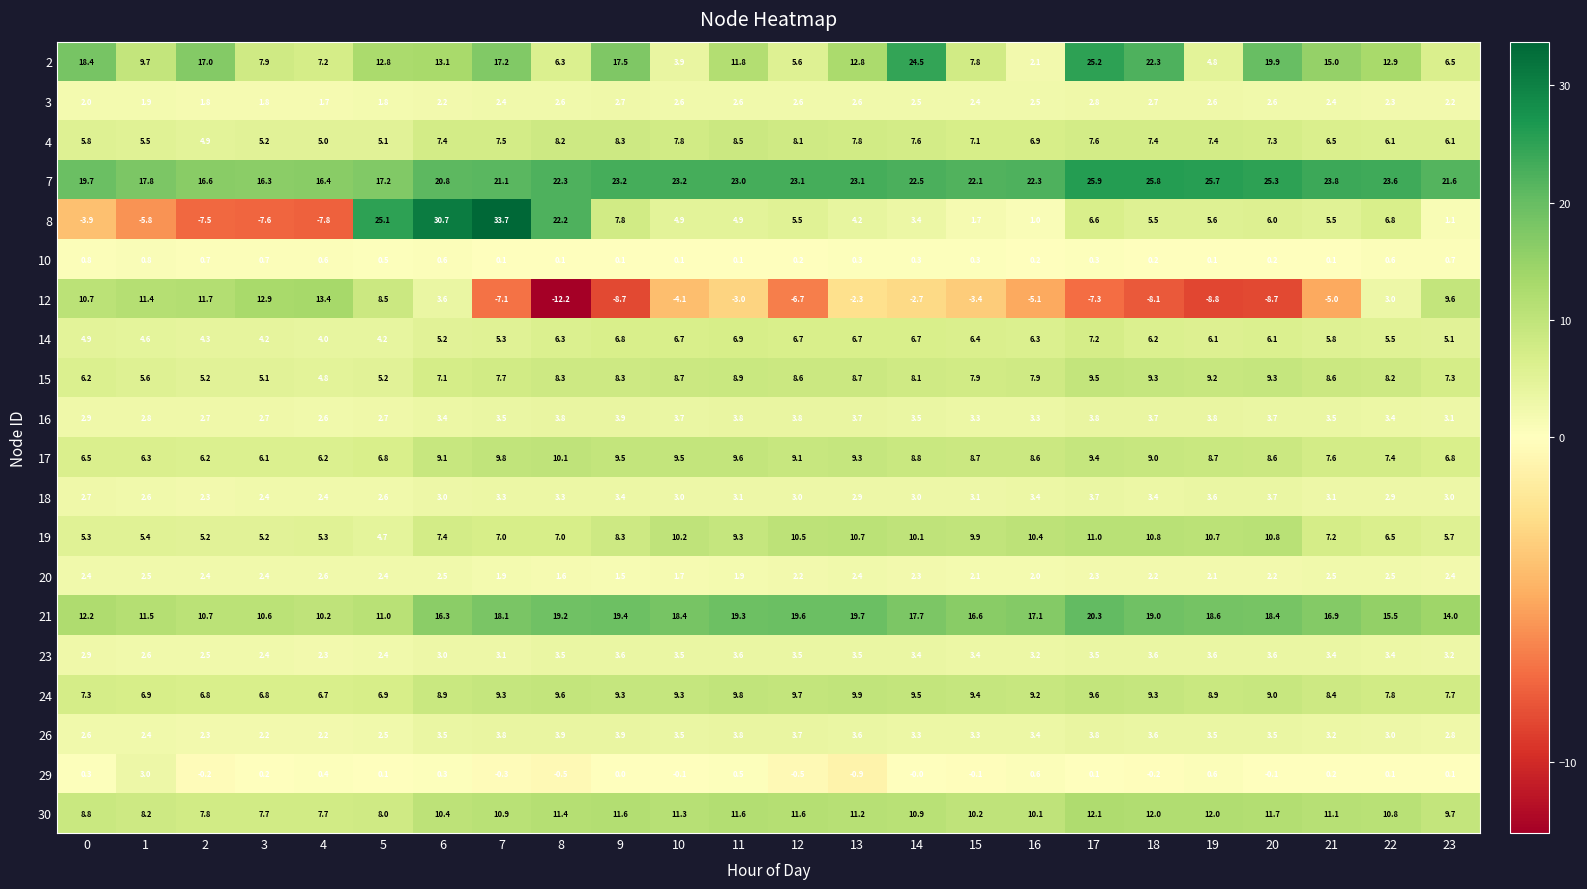

The 24 series shows 5.1 at 0. True or false?

False